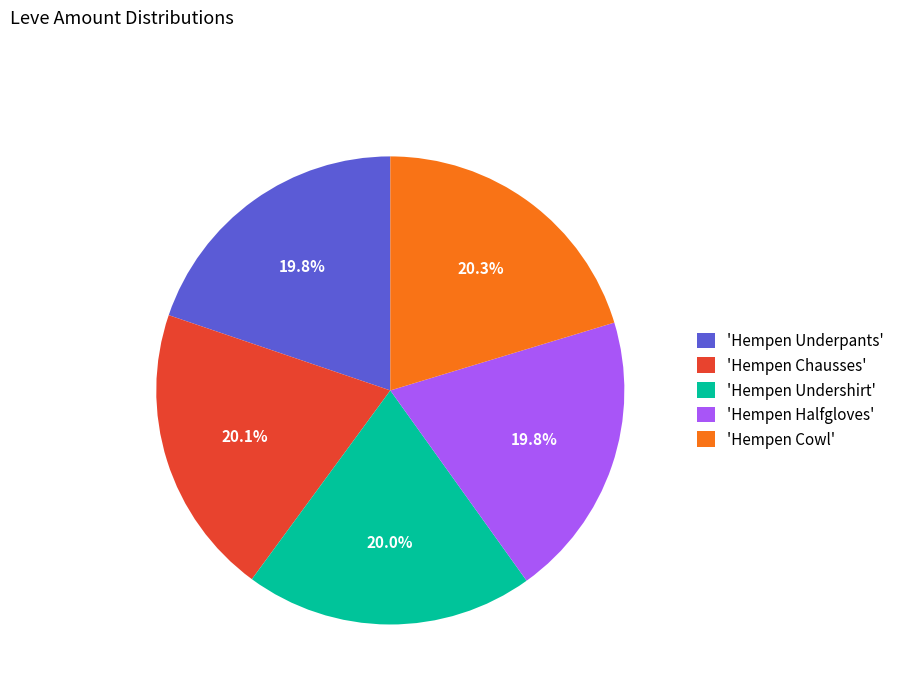

Is 'Hempen Undershirt' the majority of the pie?

No